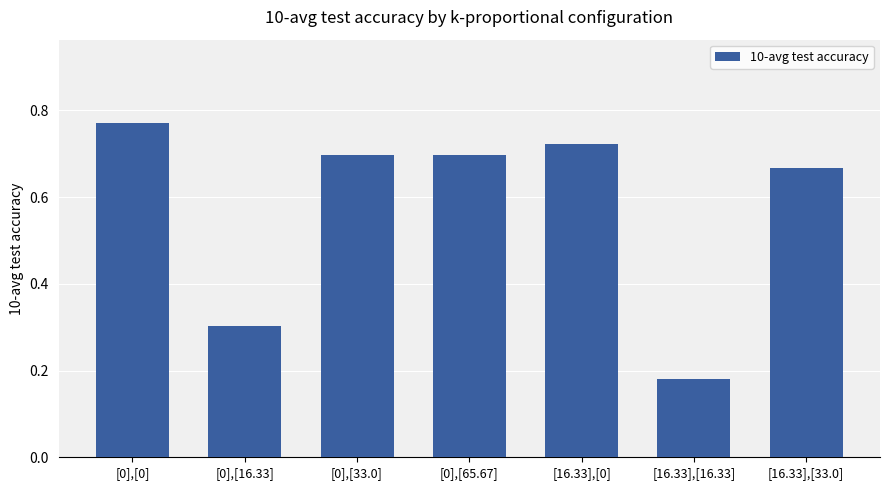

What is the label of the 3rd bar from the right?

[16.33],[0]